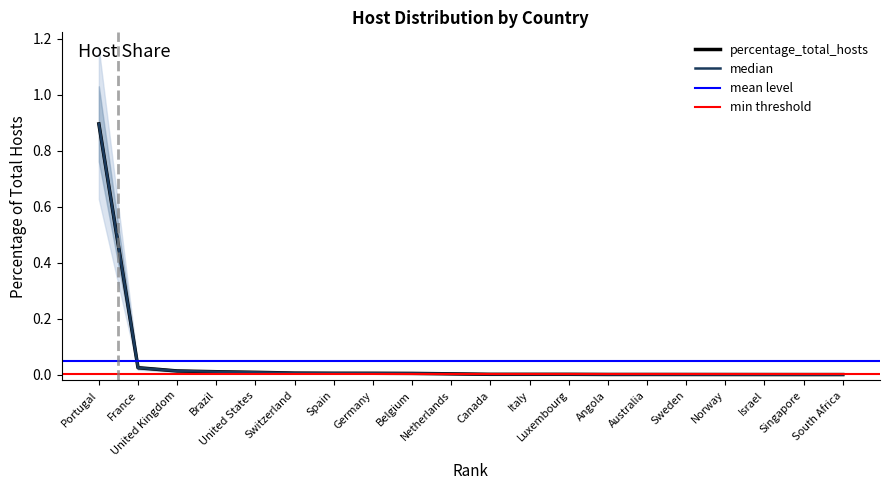

At which category does the chart reach its peak across all series?

Portugal